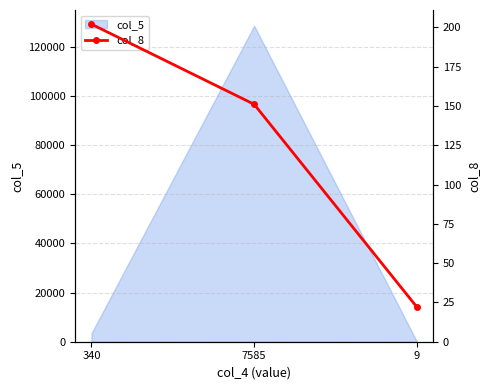

Is it true that col_5 equals 128603 at 7585?

True